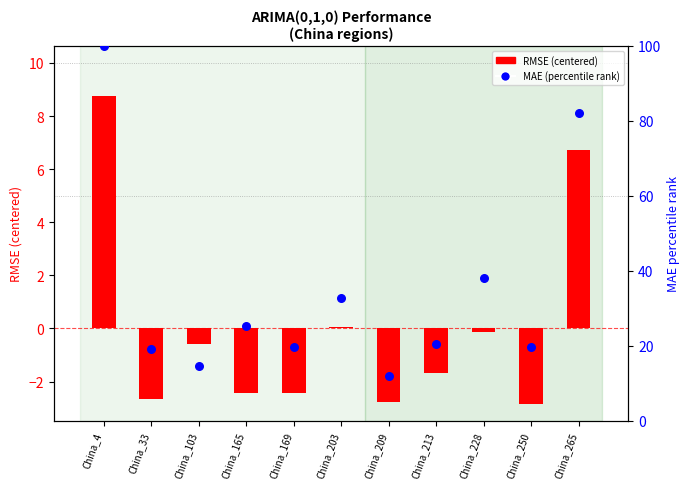

At which category is the sum across all series the highest?

China_4